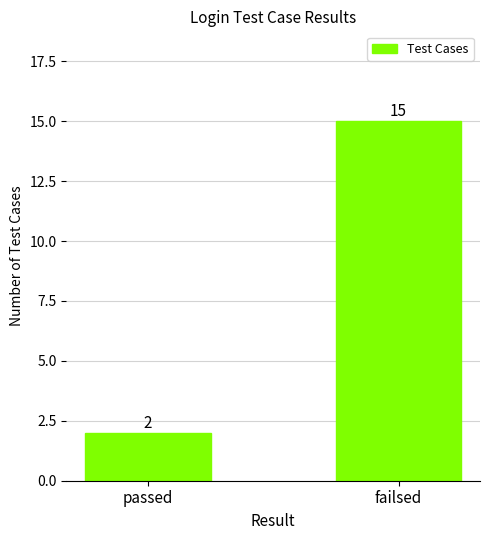

Which has a higher value, failsed or passed?

failsed